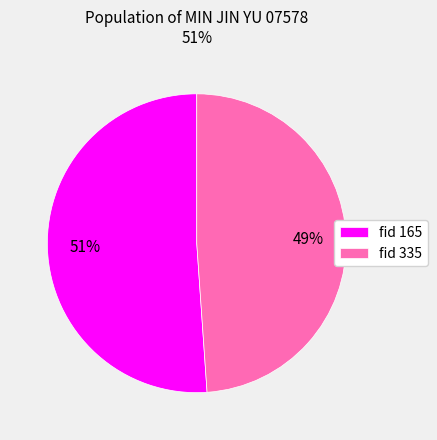

Does any single category account for the majority?

Yes